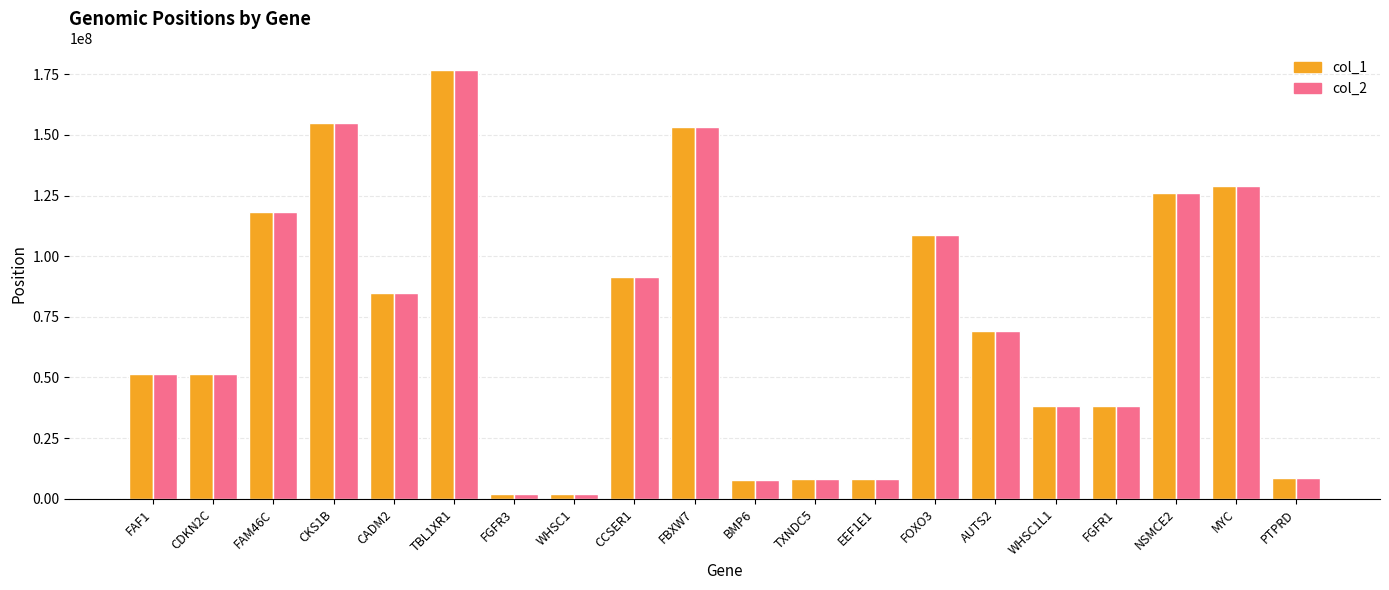

What is the average value of the col_2 series?

71397410